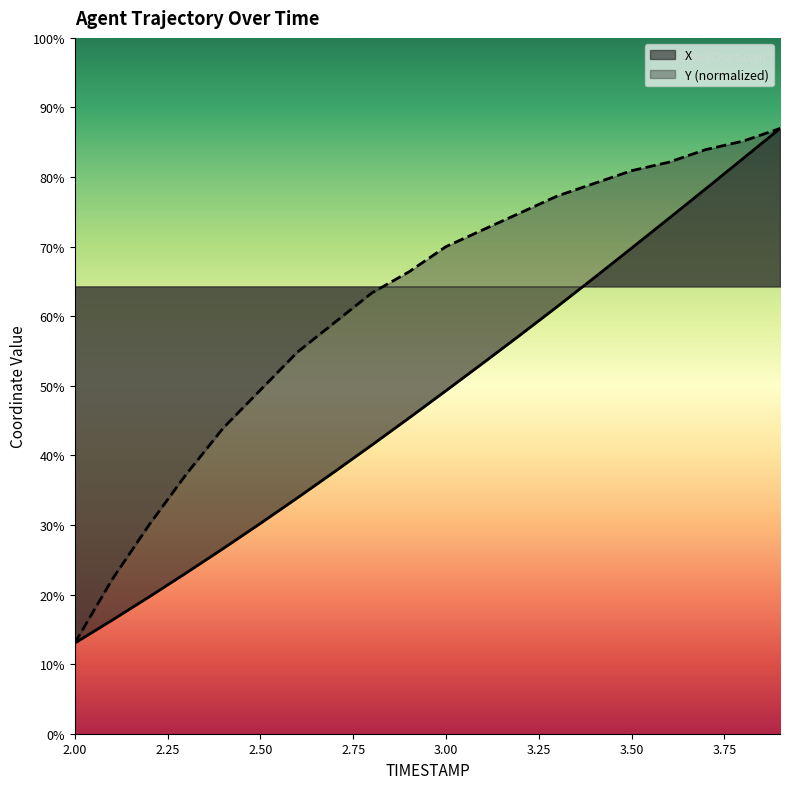

True or false: X and Y intersect in this chart.

False